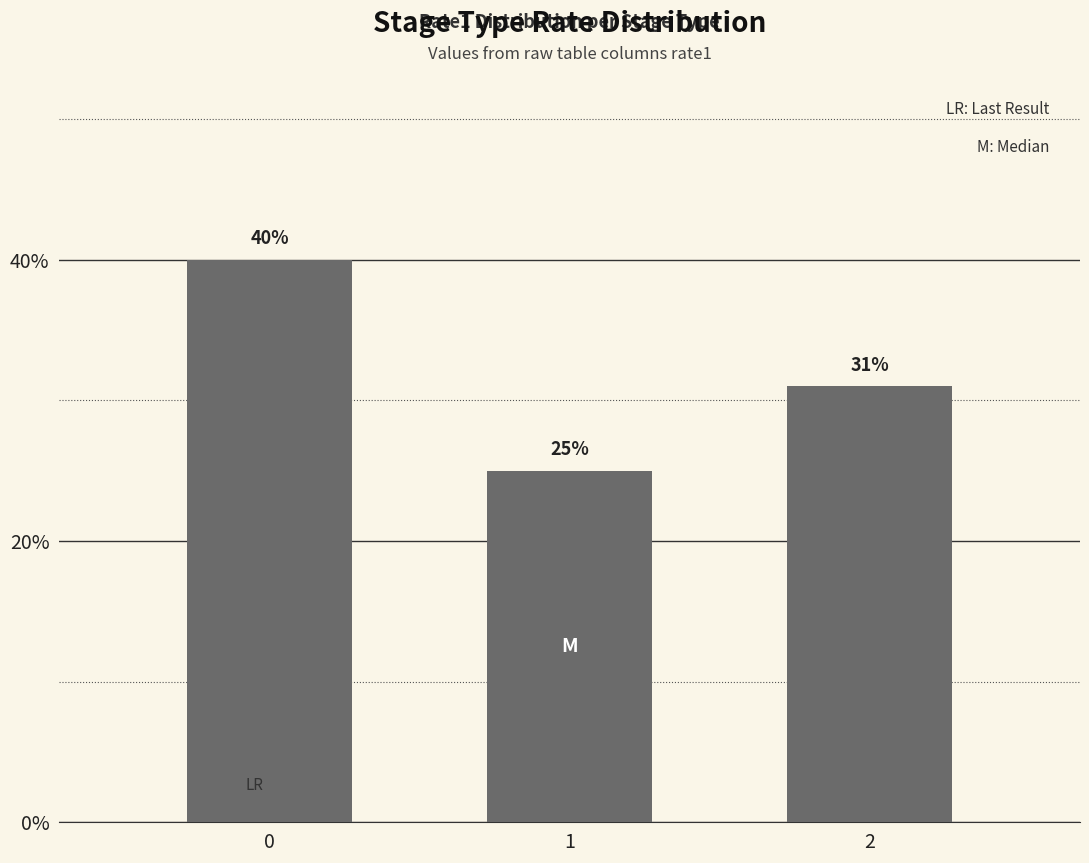

How many series are shown in this chart?

1